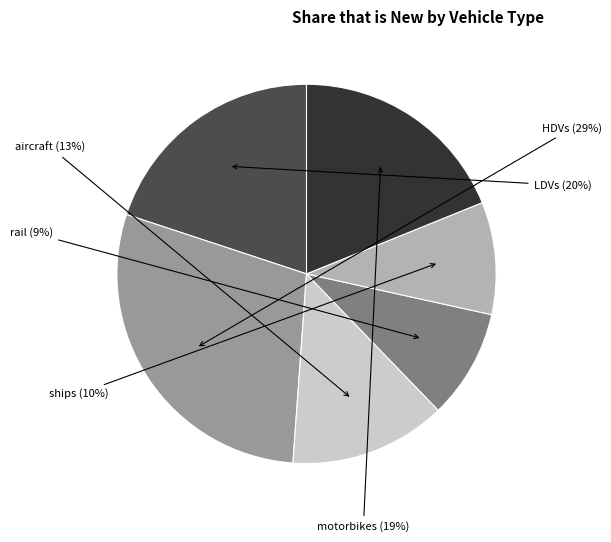

How many segments does this pie chart have?

6